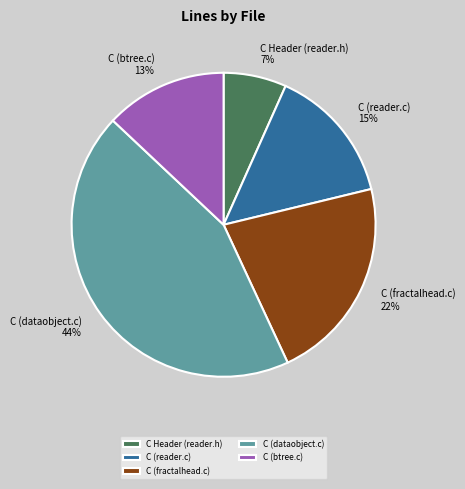

How many segments does this pie chart have?

5